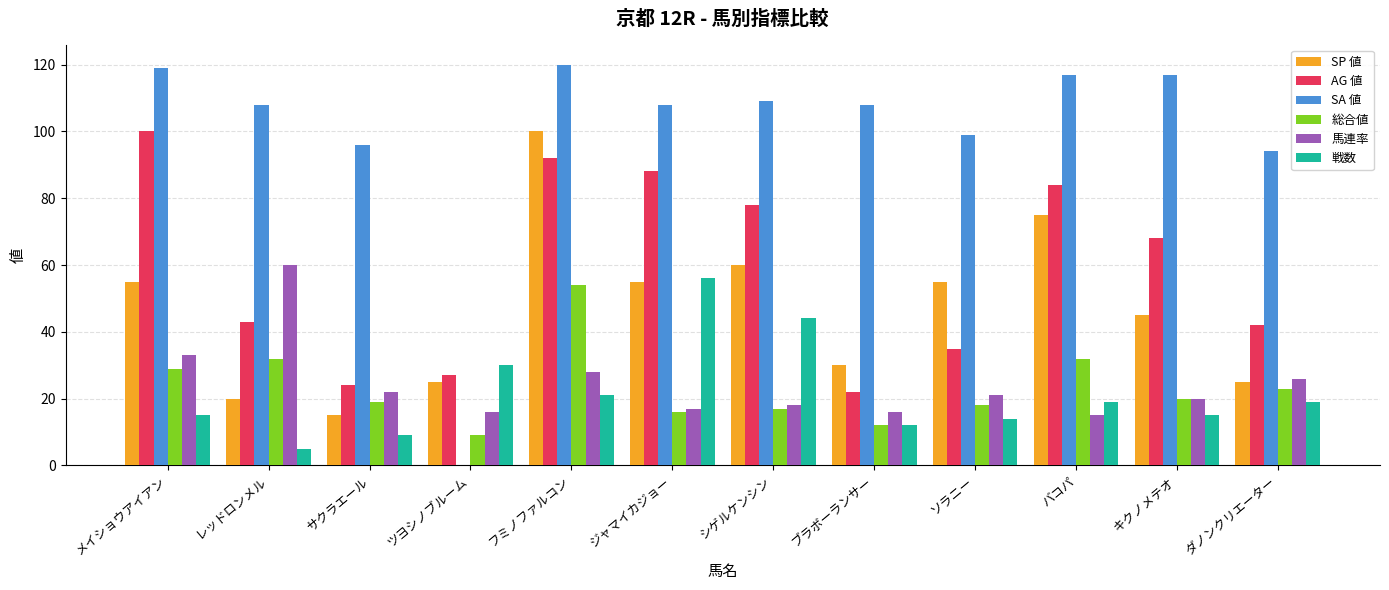

How many groups of bars are there?

12